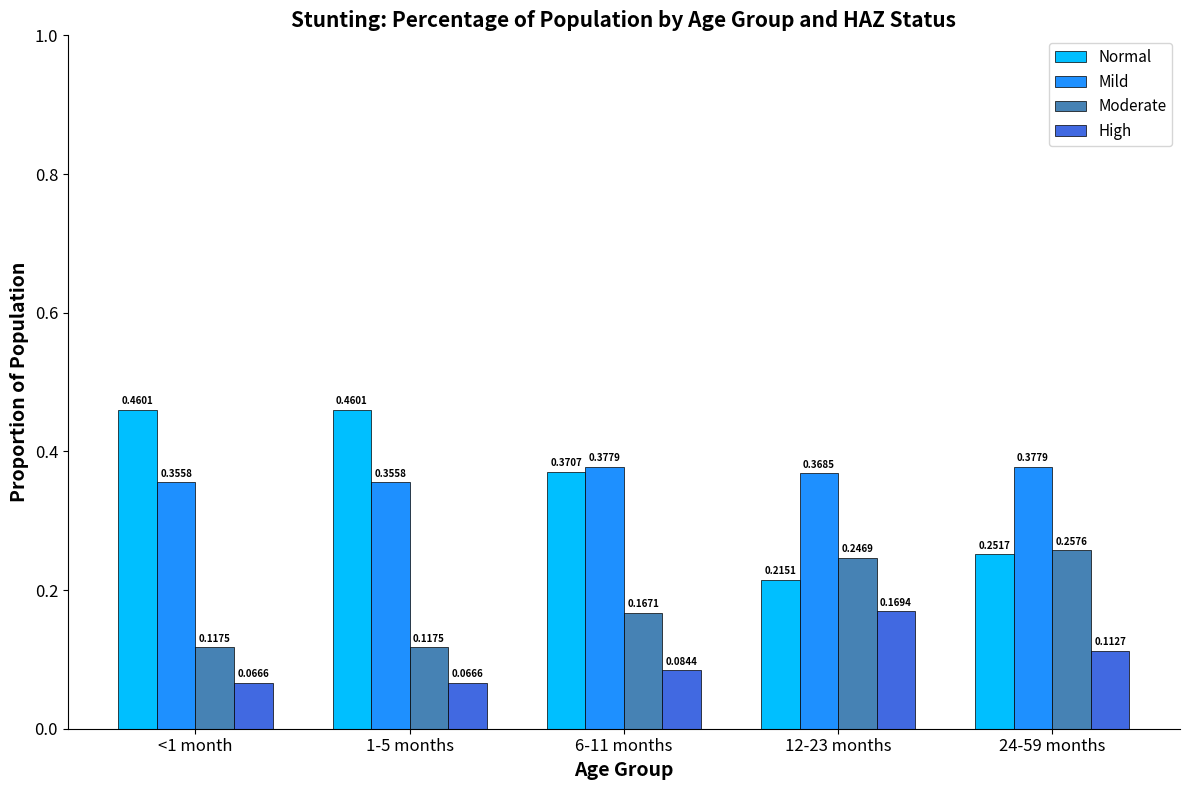

Which series has the largest total across all categories?

Mild